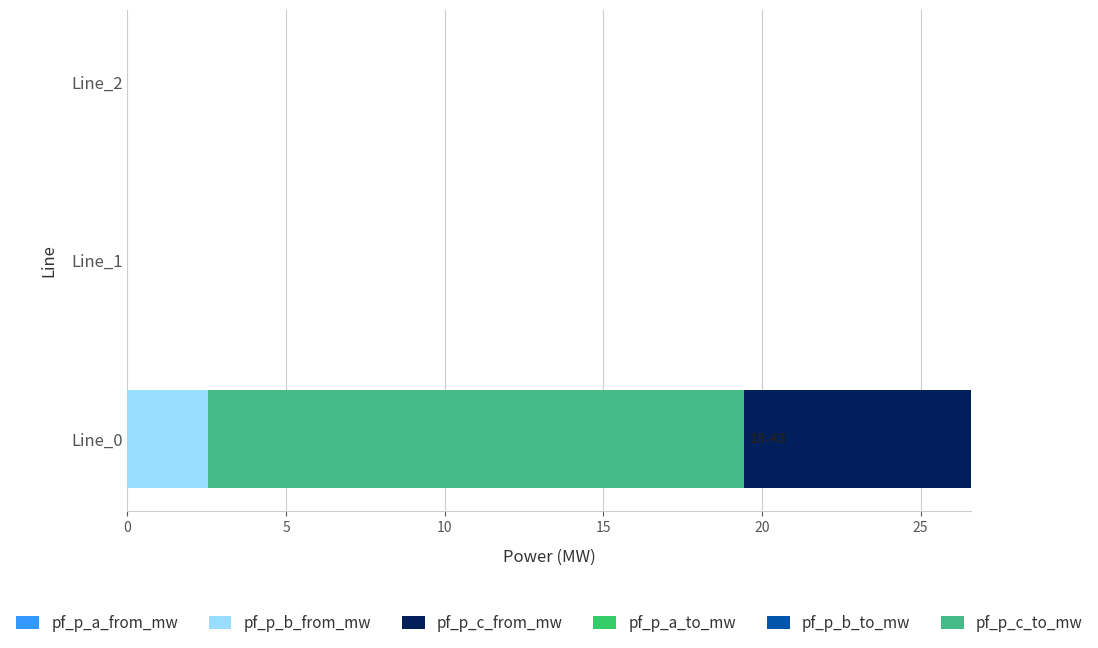

Is it true that pf_p_a_to_mw equals 0.8 at 0?

False